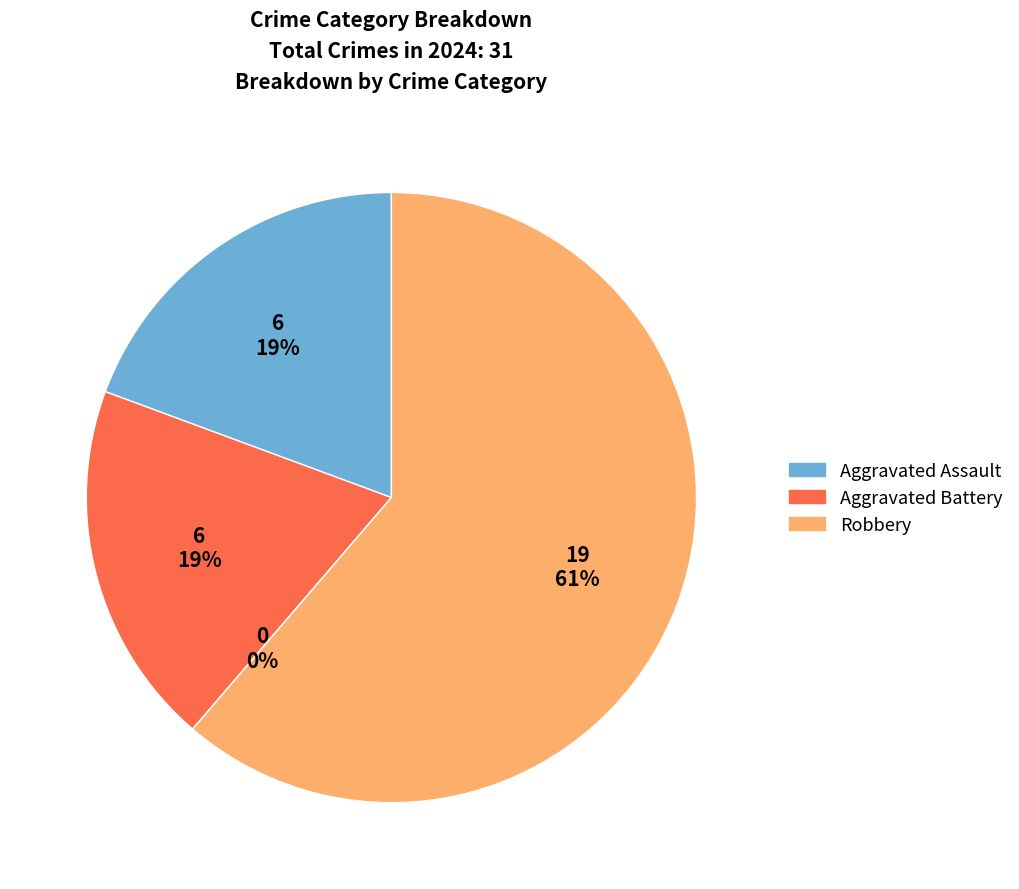

How many slices are in this pie chart?

4